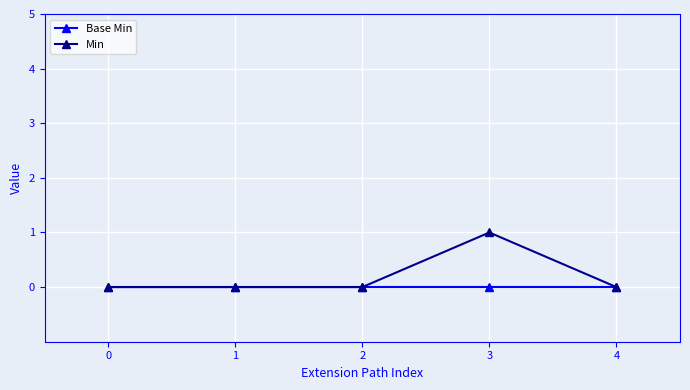

Rank the series by their average value, from highest to lowest.

Min, Base Min